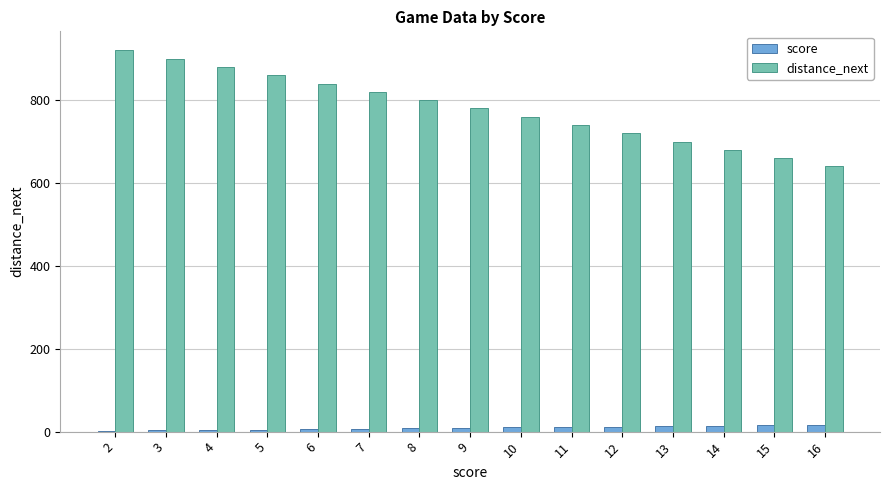

What is the highest value of the distance_next series?

920